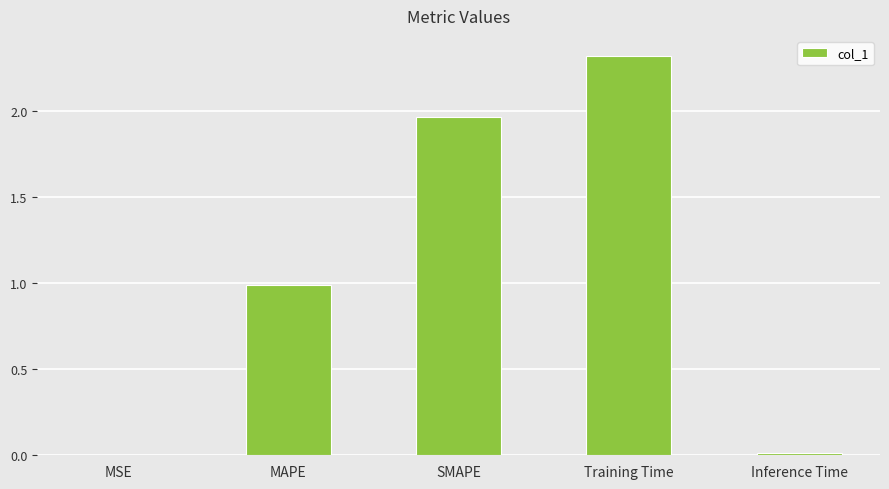

Does the chart contain stacked bars?

No